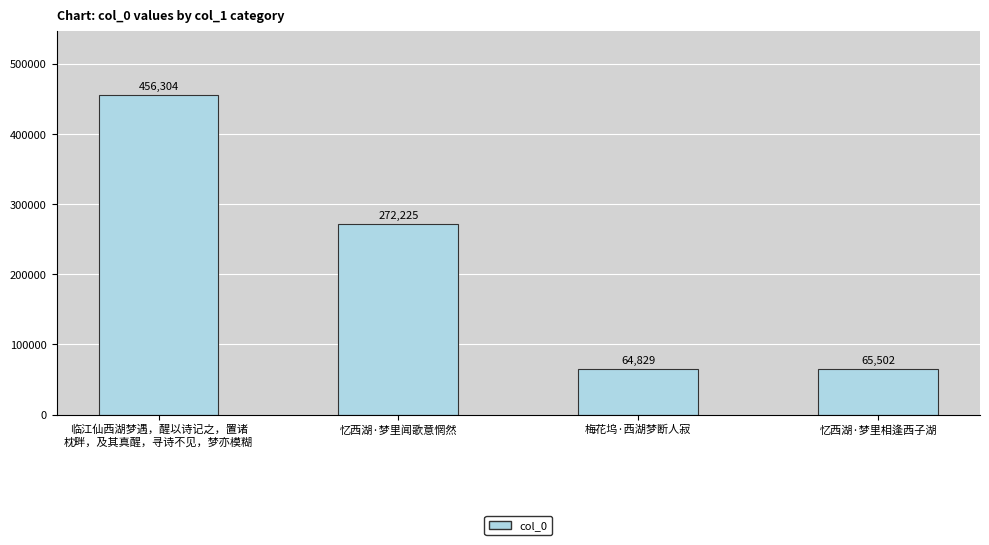

Rank the categories by value from lowest to highest.

梅花坞·西湖梦断人寂, 忆西湖·梦里相逢西子湖, 忆西湖·梦里闻歌意惘然, 临江仙西湖梦遇，醒以诗记之，置诸
枕畔，及其真醒，寻诗不见，梦亦模糊